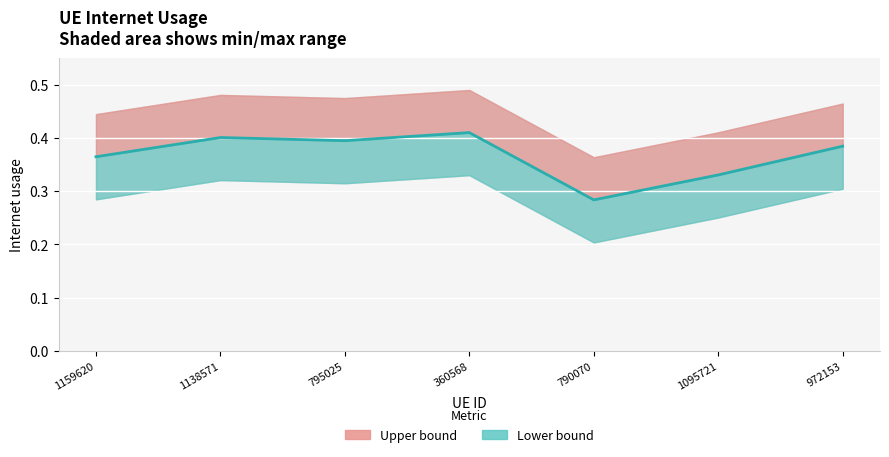

How many points are higher than both their immediate neighbors (excluding endpoints)?

2